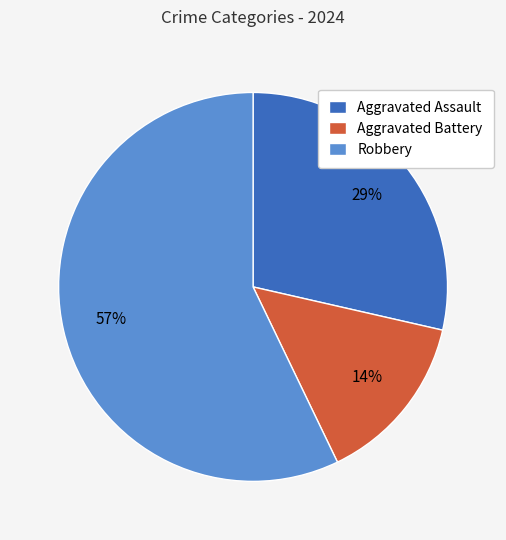

To the nearest percent, what percentage of the pie is Aggravated Assault?

29%